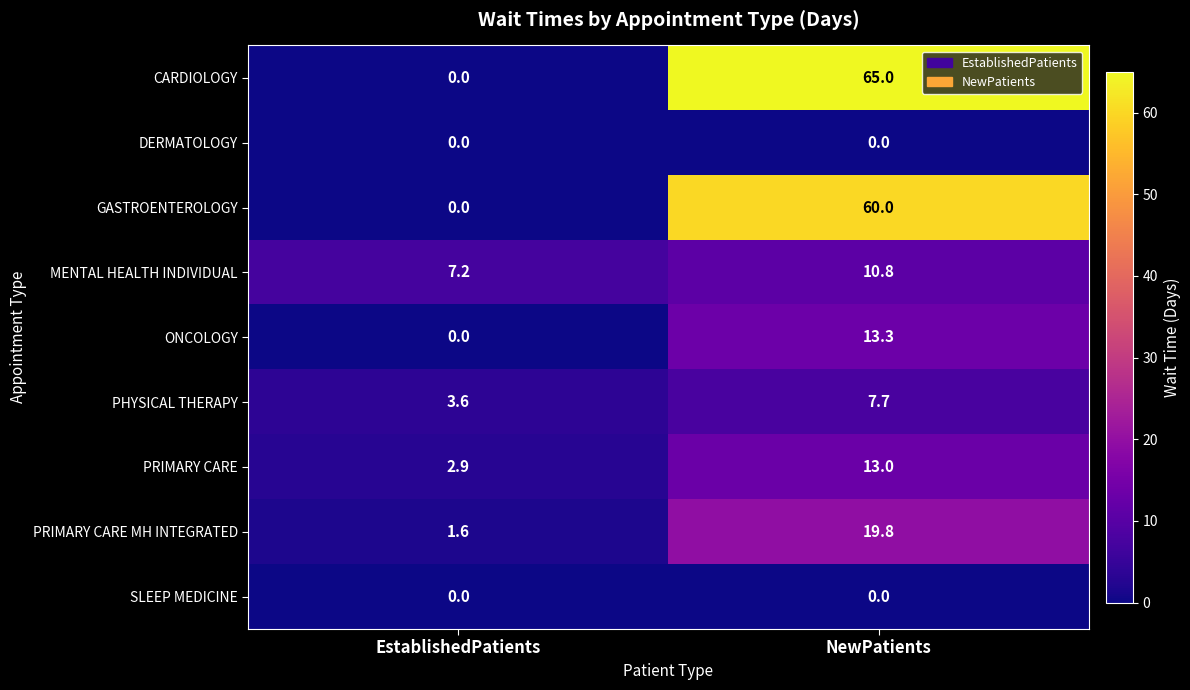

Reading left to right, transcribe all the data shown in this chart.

CARDIOLOGY: EstablishedPatients=0.0	NewPatients=65.0
DERMATOLOGY: EstablishedPatients=0.0	NewPatients=0.0
GASTROENTEROLOGY: EstablishedPatients=0.0	NewPatients=60.0
MENTAL HEALTH INDIVIDUAL: EstablishedPatients=7.2	NewPatients=10.8
ONCOLOGY: EstablishedPatients=0.0	NewPatients=13.3
PHYSICAL THERAPY: EstablishedPatients=3.6	NewPatients=7.7
PRIMARY CARE: EstablishedPatients=2.9	NewPatients=13.0
PRIMARY CARE MH INTEGRATED: EstablishedPatients=1.6	NewPatients=19.8
SLEEP MEDICINE: EstablishedPatients=0.0	NewPatients=0.0